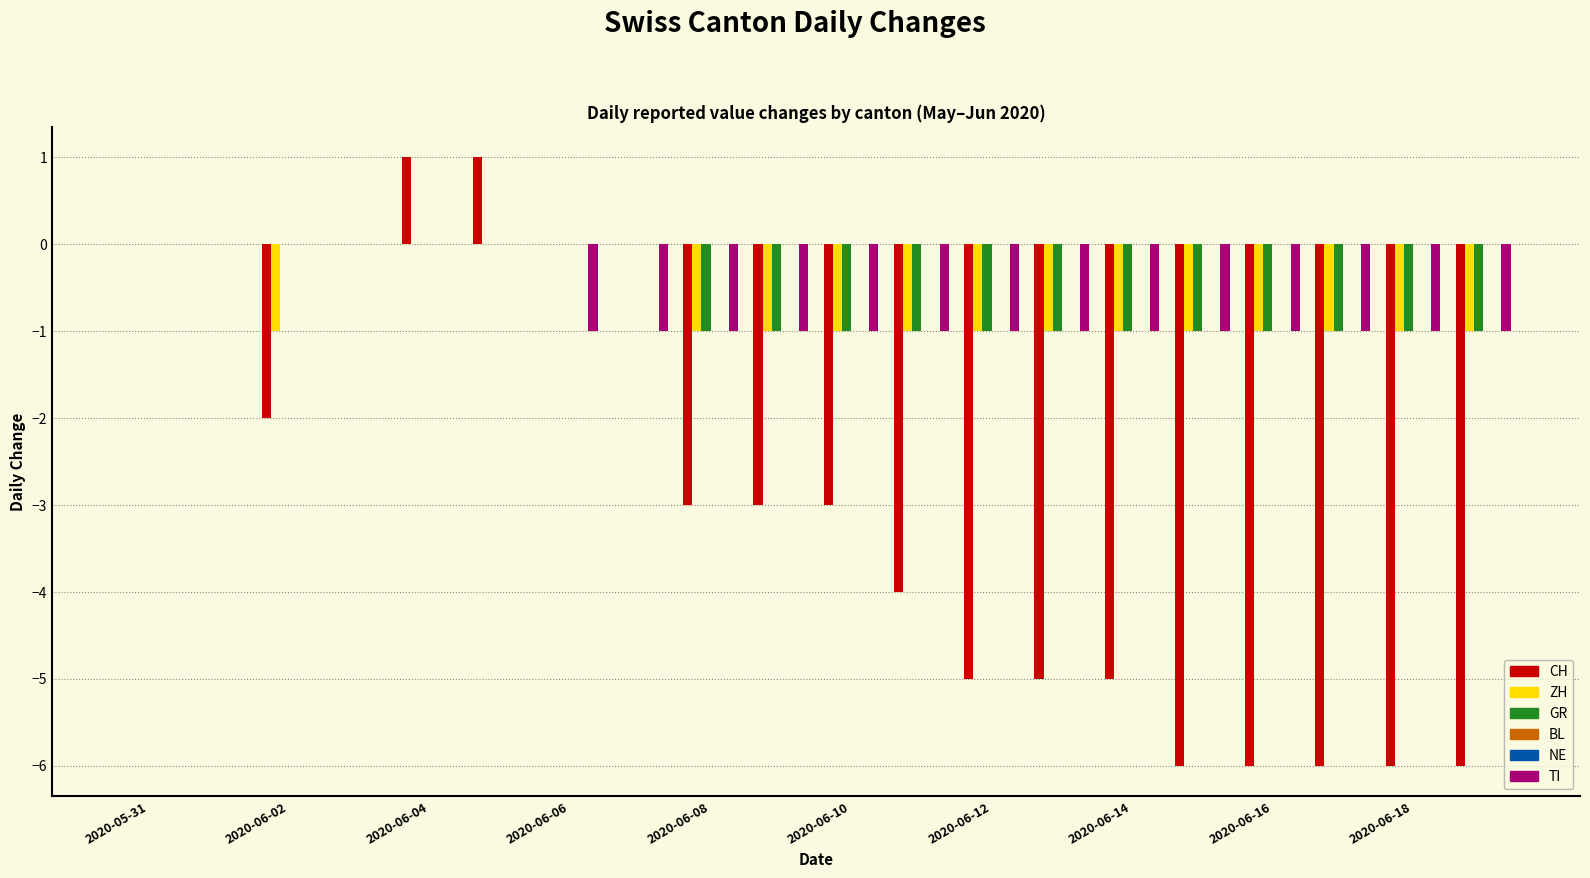

Are the bars grouped side by side (vs. stacked)?

Yes